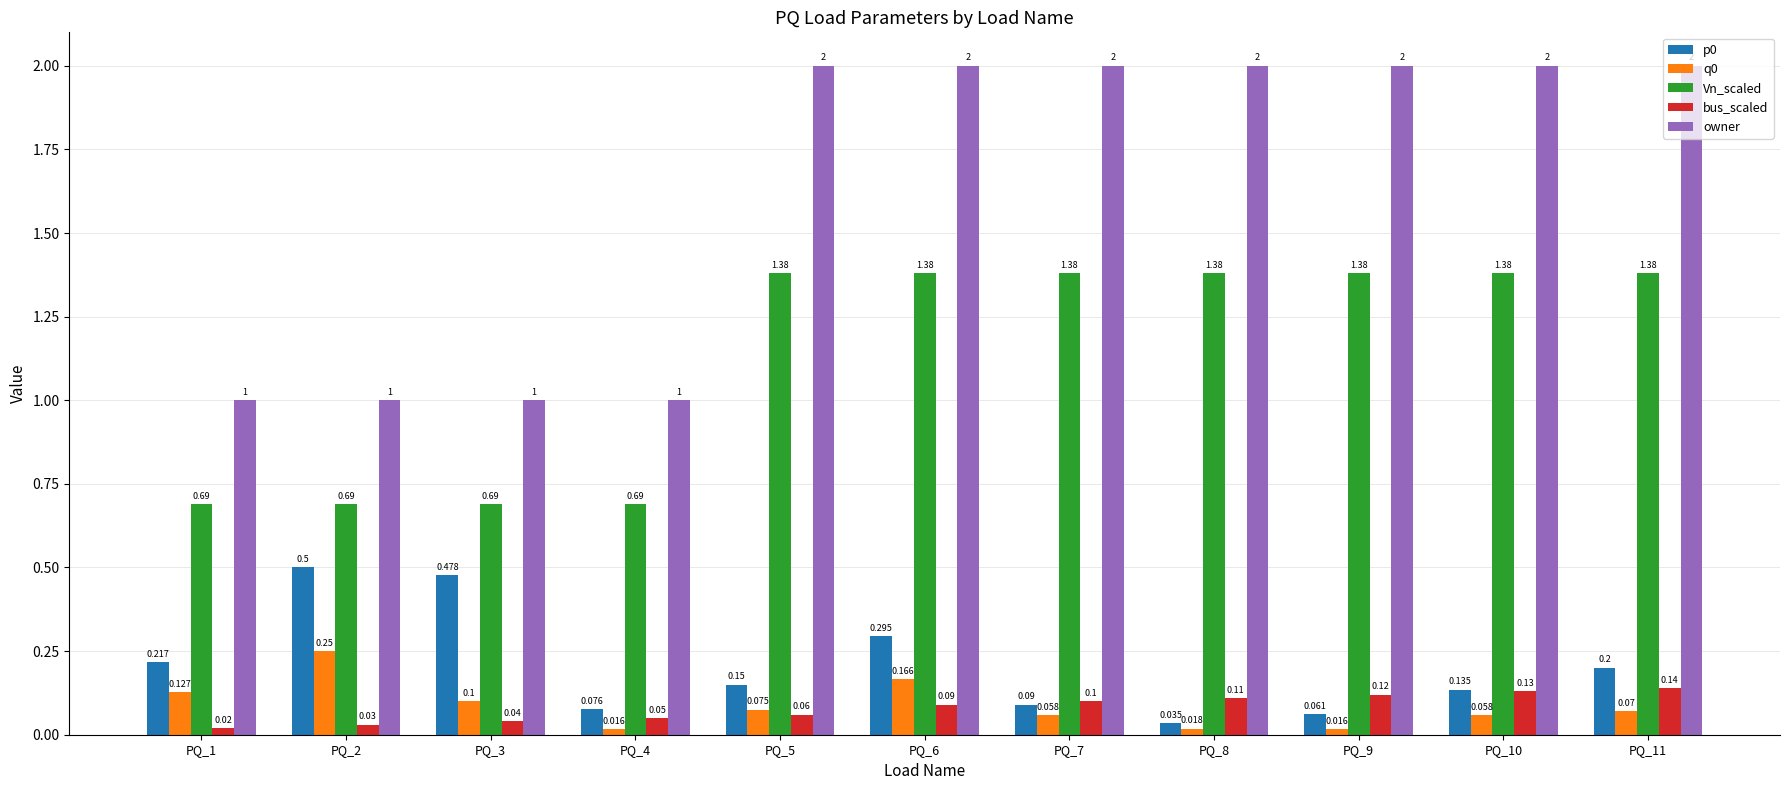

What is the value of the q0 bar at the 5th from the left?

0.1